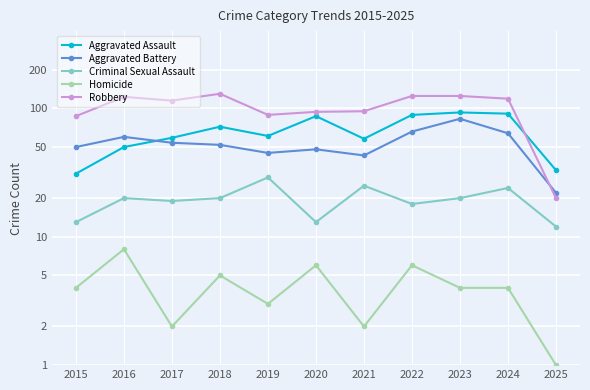

At which label does Aggravated Battery reach its minimum?

2025